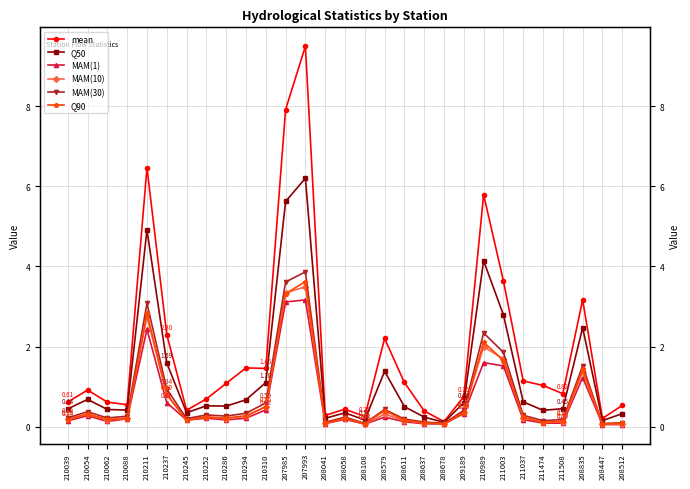

Reading left to right, extract all data points from this chart.

mean: 0.6	0.9	0.6	0.5	6.5	2.3	0.4	0.7	1.1	1.5	1.5	7.9	9.5	0.3	0.4	0.3	2.2	1.1	0.4	0.1	0.7	5.8	3.6	1.1	1.0	0.8	3.2	0.2	0.5
Q50: 0.4	0.7	0.4	0.4	4.9	1.6	0.3	0.5	0.5	0.7	1.1	5.6	6.2	0.2	0.3	0.2	1.4	0.5	0.2	0.1	0.6	4.1	2.8	0.6	0.4	0.4	2.5	0.2	0.3
MAM(1): 0.1	0.3	0.1	0.2	2.4	0.6	0.2	0.2	0.2	0.2	0.4	3.1	3.2	0.1	0.2	0.1	0.2	0.1	0.1	0.1	0.3	1.6	1.5	0.2	0.1	0.1	1.2	0.1	0.1
MAM(10): 0.2	0.3	0.2	0.2	2.8	0.8	0.2	0.2	0.2	0.3	0.5	3.3	3.5	0.1	0.2	0.1	0.3	0.2	0.1	0.1	0.4	2.0	1.7	0.2	0.1	0.1	1.4	0.1	0.1
MAM(30): 0.2	0.4	0.2	0.3	3.1	0.9	0.2	0.3	0.3	0.3	0.6	3.6	3.9	0.1	0.2	0.1	0.4	0.2	0.1	0.1	0.4	2.3	1.9	0.3	0.1	0.2	1.5	0.1	0.1
Q90: 0.2	0.3	0.2	0.2	2.8	0.8	0.2	0.2	0.2	0.3	0.5	3.3	3.6	0.1	0.2	0.1	0.4	0.2	0.1	0.1	0.3	2.1	1.6	0.2	0.1	0.1	1.4	0.1	0.1